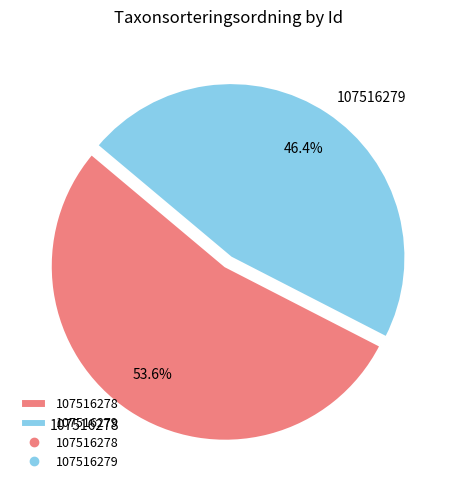

Approximately how many times larger is the value at 107516279 compared to 107516278?

0.9